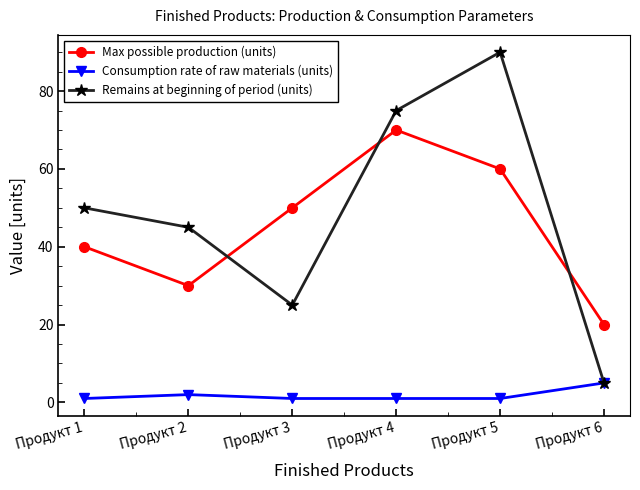

Between which two adjacent categories do Remains at beginning of period (units) and Max possible production (units) first intersect?

Продукт 2 and Продукт 3